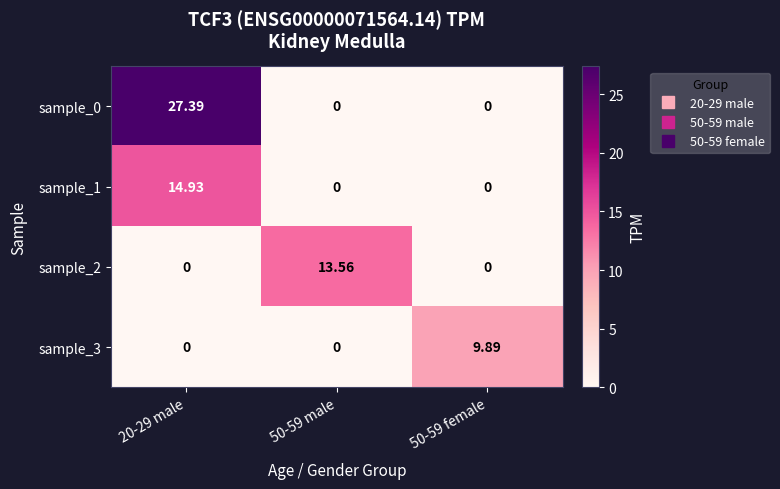

How many values in sample_0 are above zero?

1